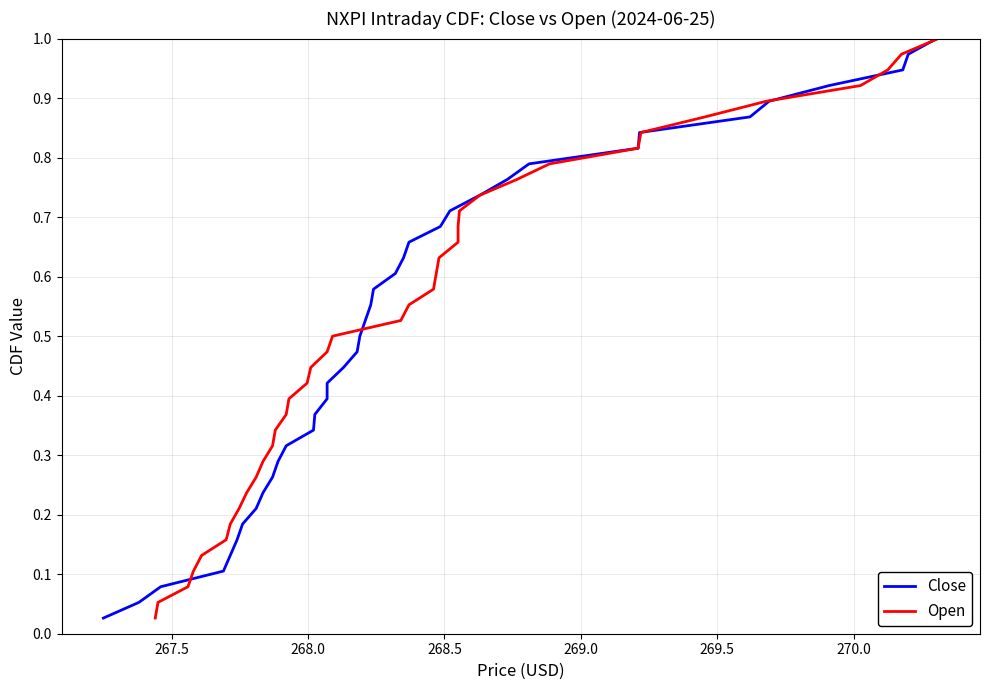

Is the value of Close at 21 greater than the value of Open at 26?

No